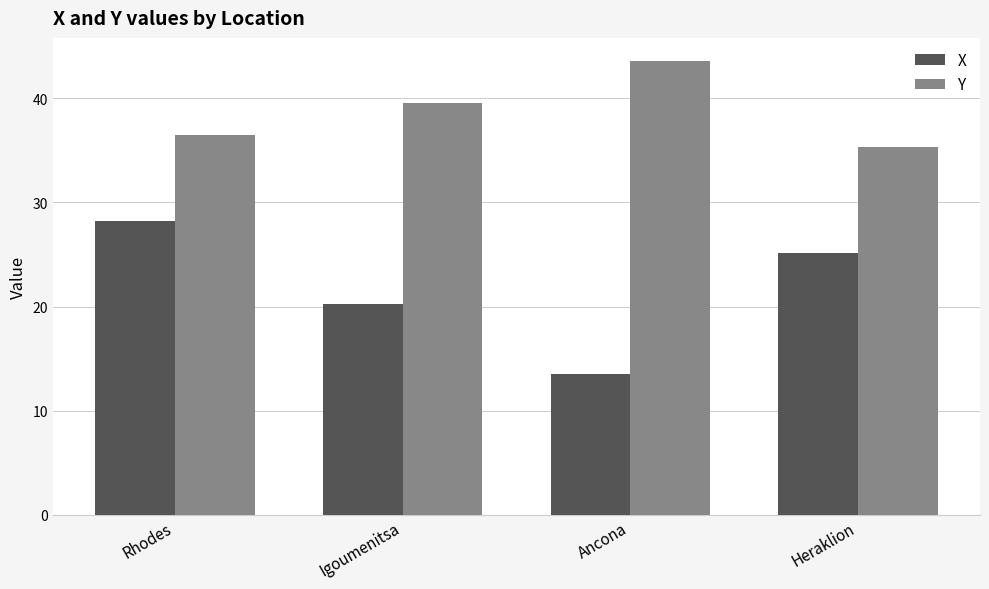

Rank the categories by X value from lowest to highest.

Ancona, Igoumenitsa, Heraklion, Rhodes